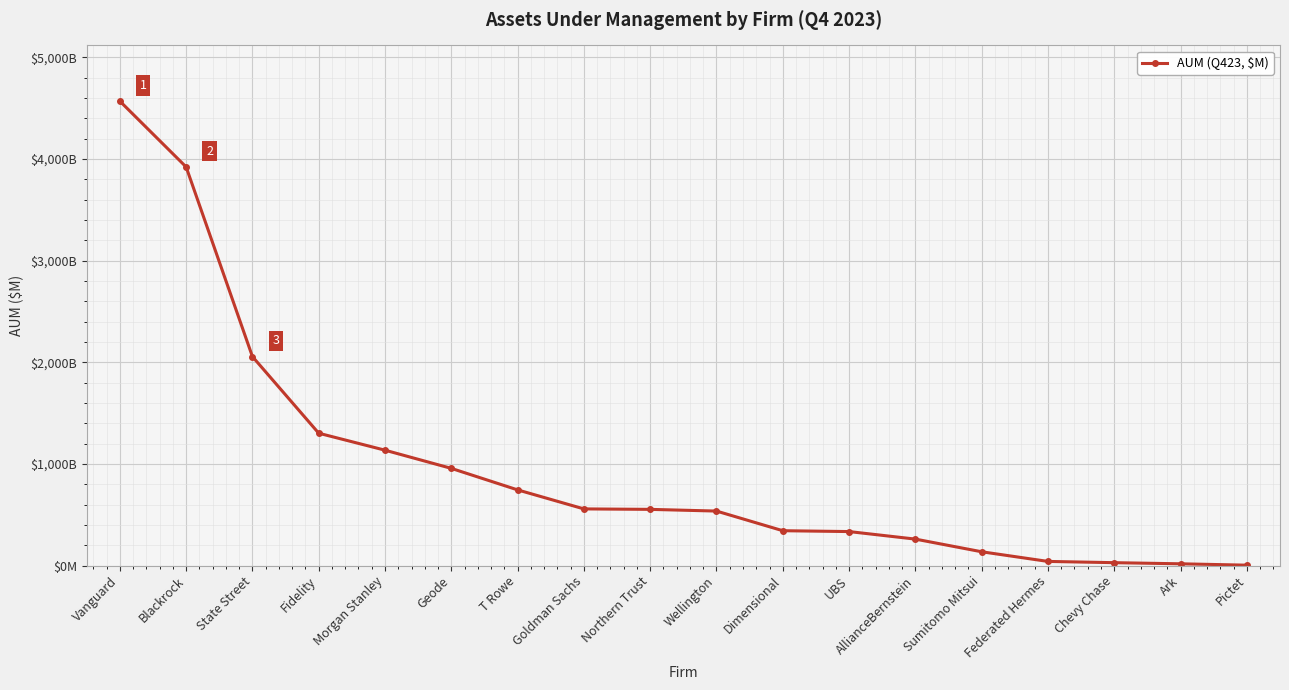

Is this an area chart (filled region under the line)?

No